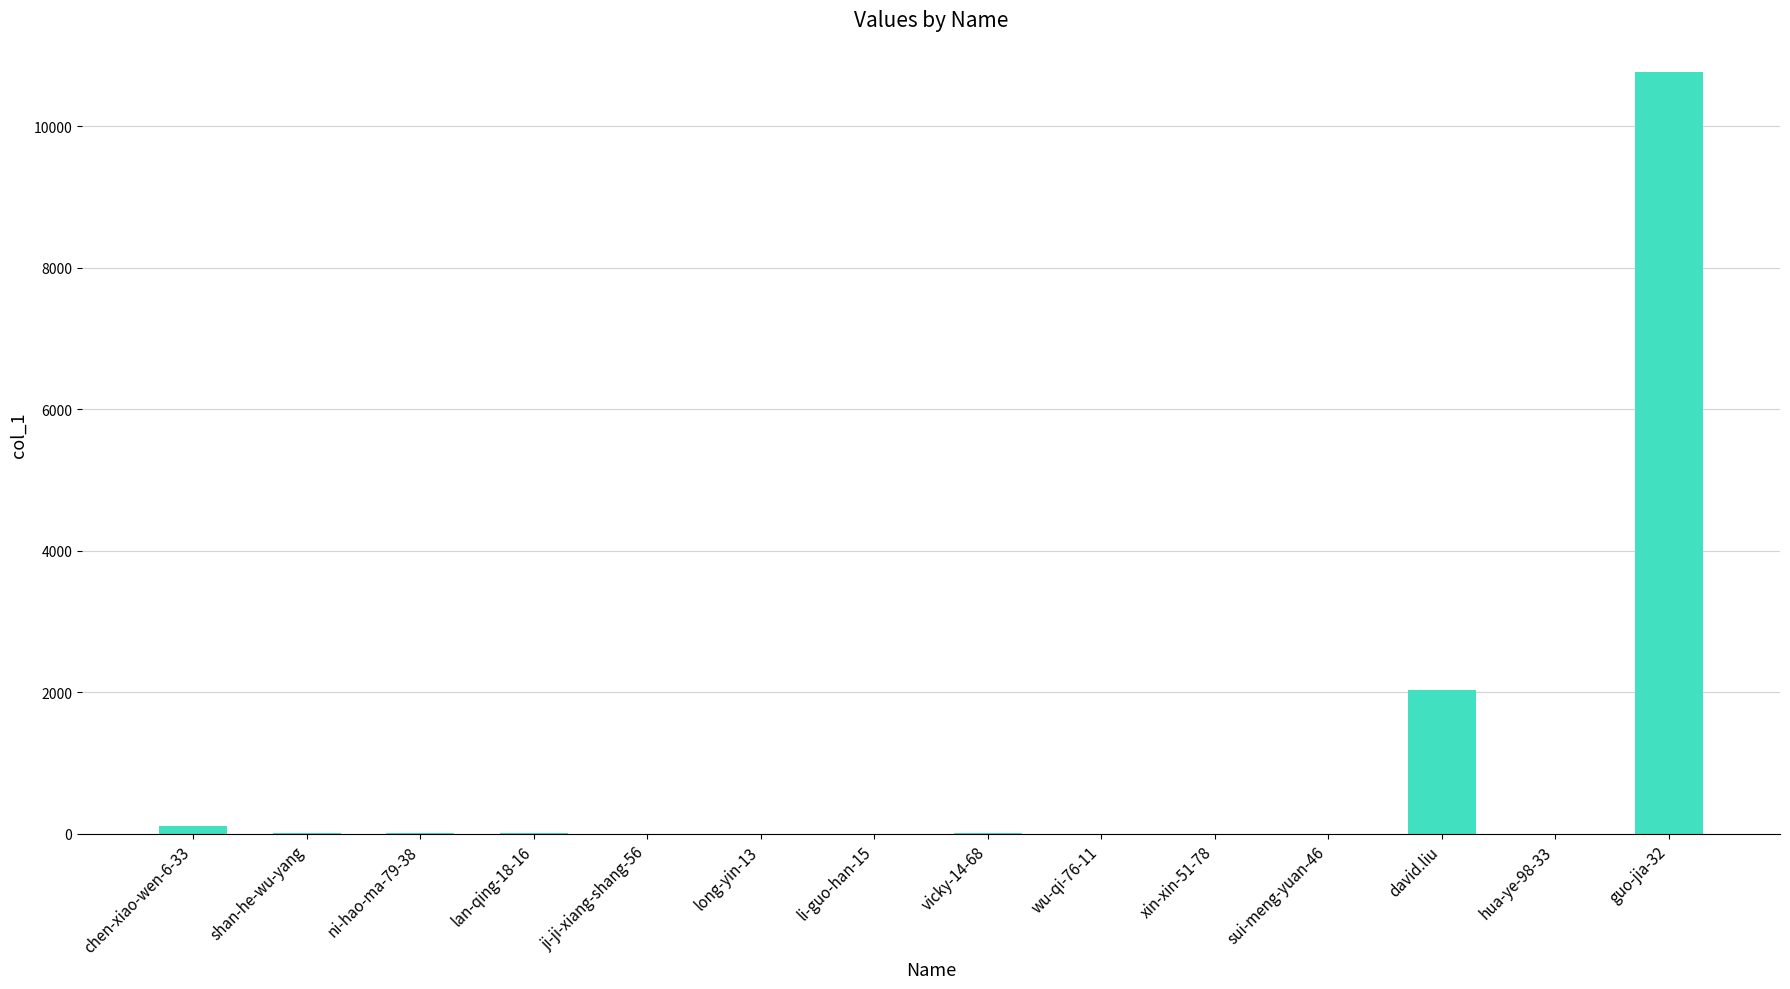

How many series are shown in this chart?

1